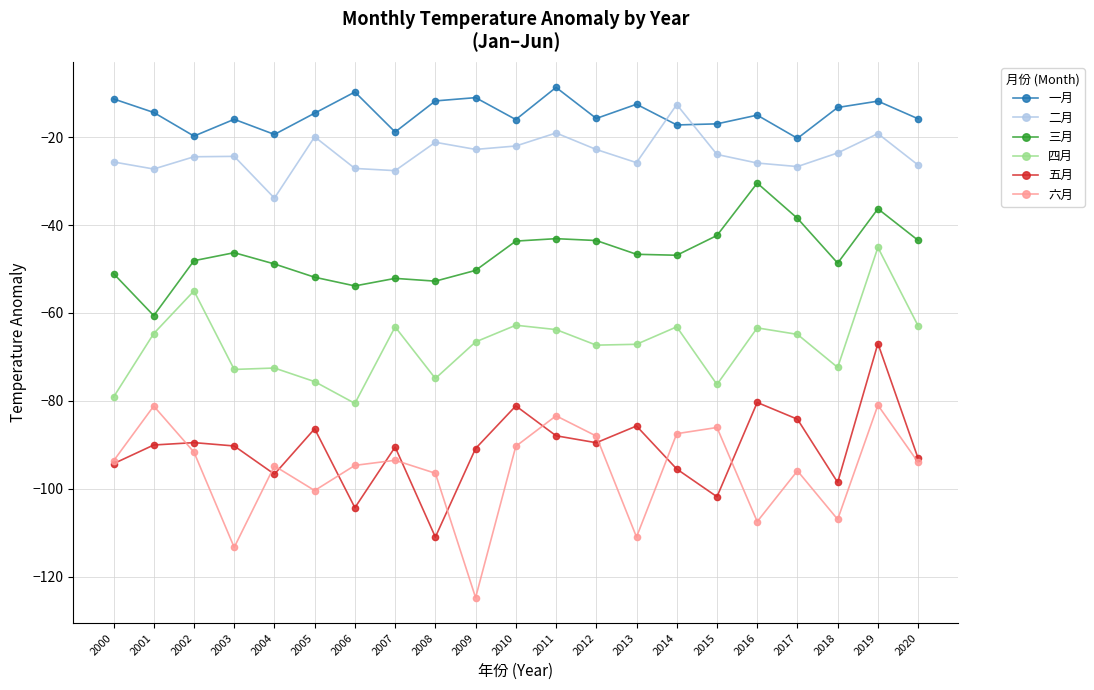

In 一月, how many points are higher than both neighbors (excluding endpoints)?

7